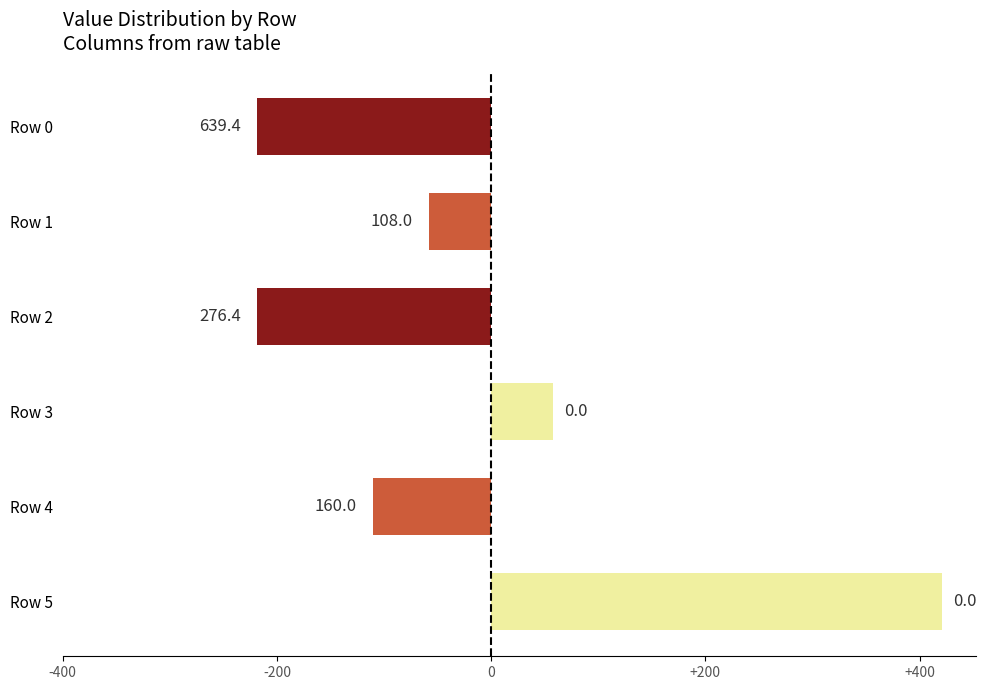

How many bars are there in total?

6